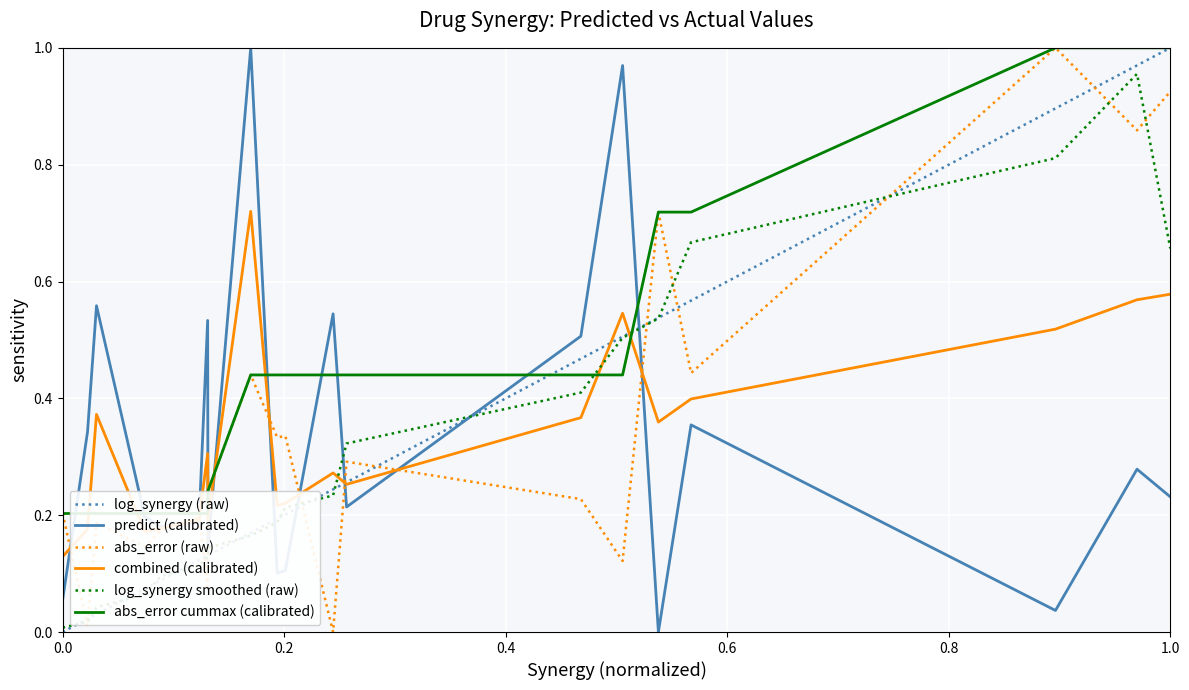

True or false: predict (calibrated) and log_synergy (raw) intersect in this chart.

True